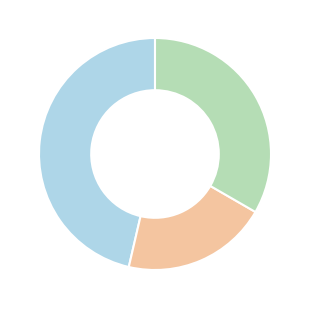

Is there a majority slice in this chart?

No